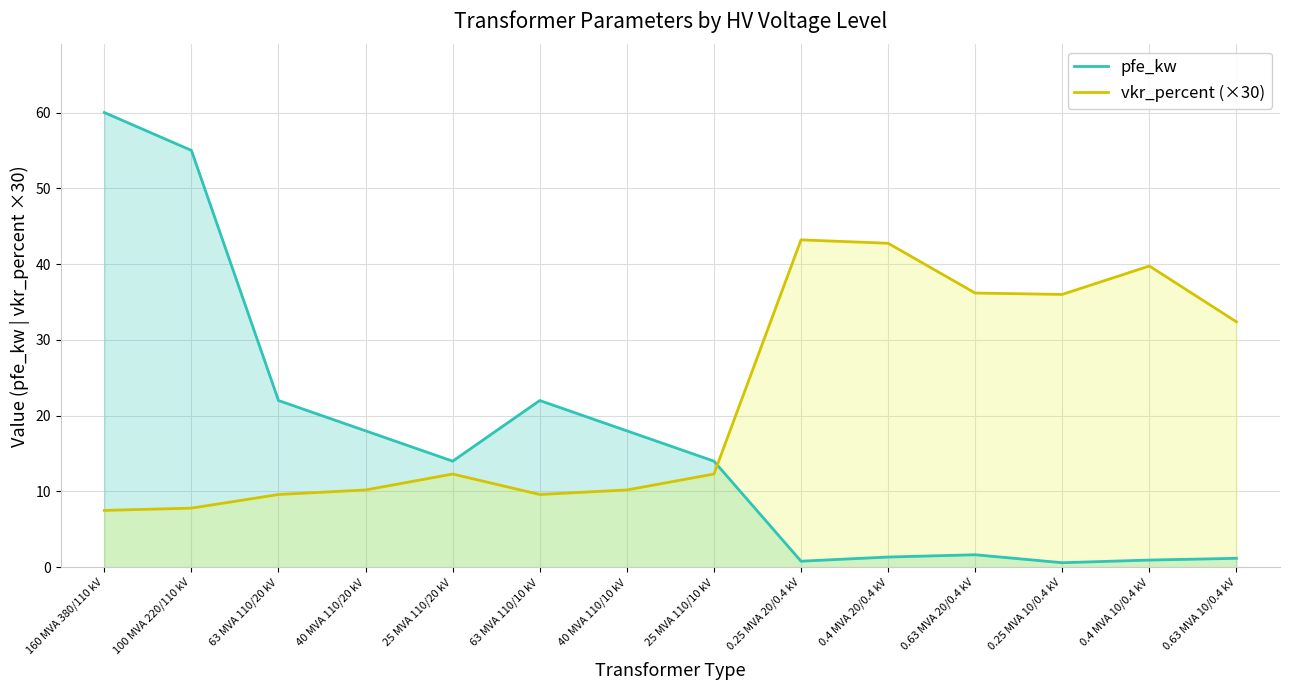

What is the label of the 8th point from the left?

25 MVA 110/10 kV